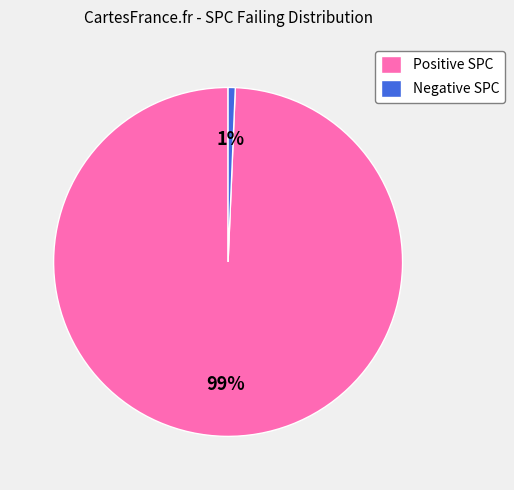

Which category accounts for the majority?

Positive SPC